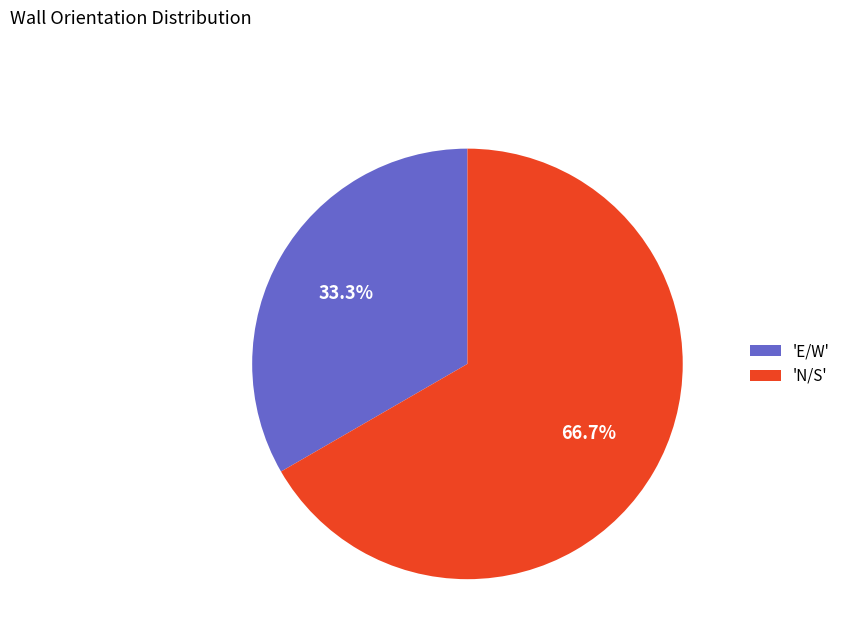

Is there any slice that represents more than half of the pie?

Yes